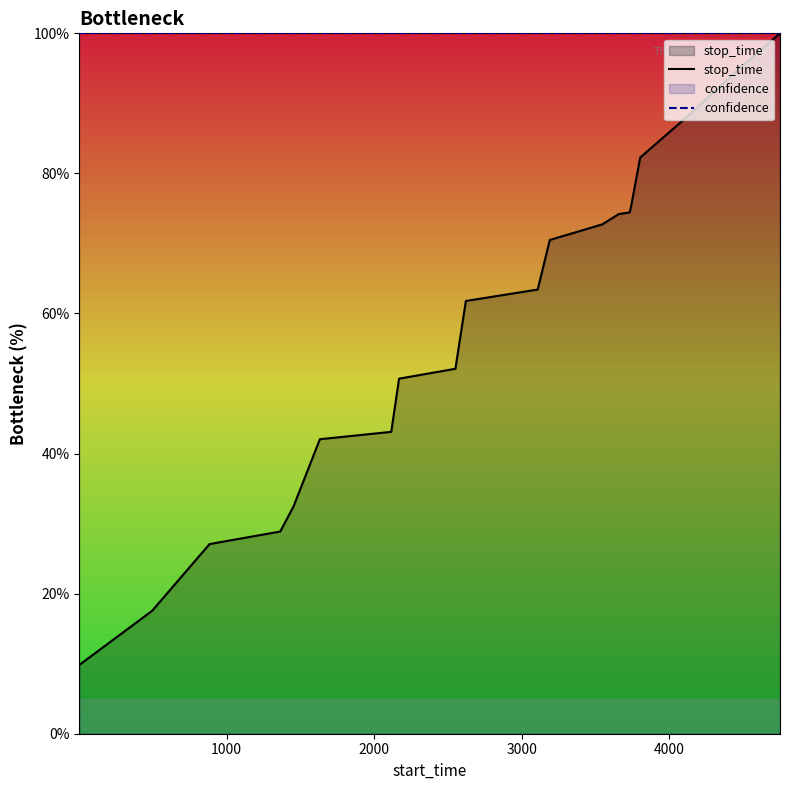

What is the maximum value for confidence?

100.0